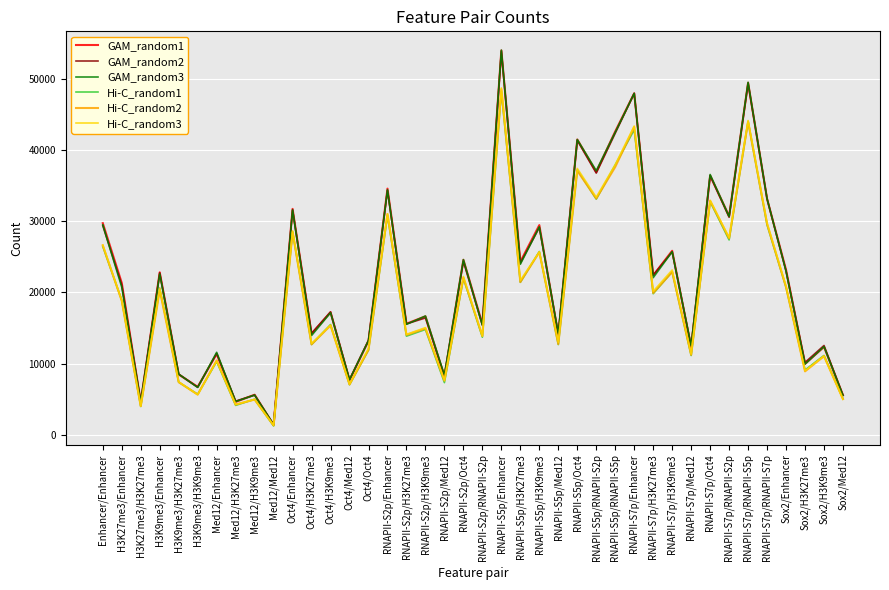

At which category is the sum across all series the highest?

RNAPII-S5p/Enhancer